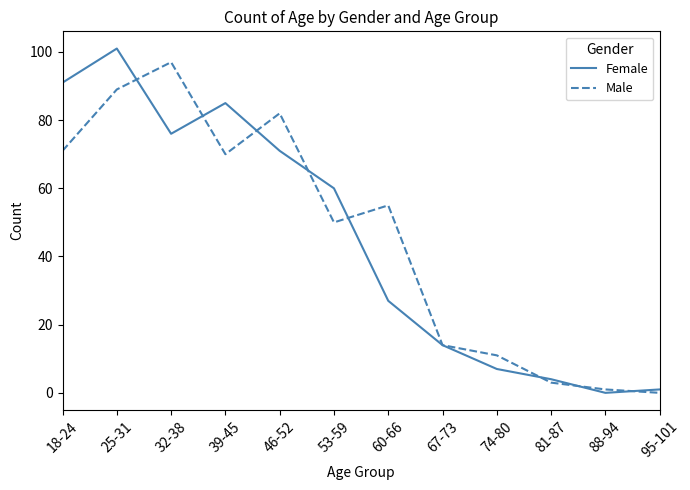

Between 60-66 and 81-87, which series saw the biggest shift?

Male